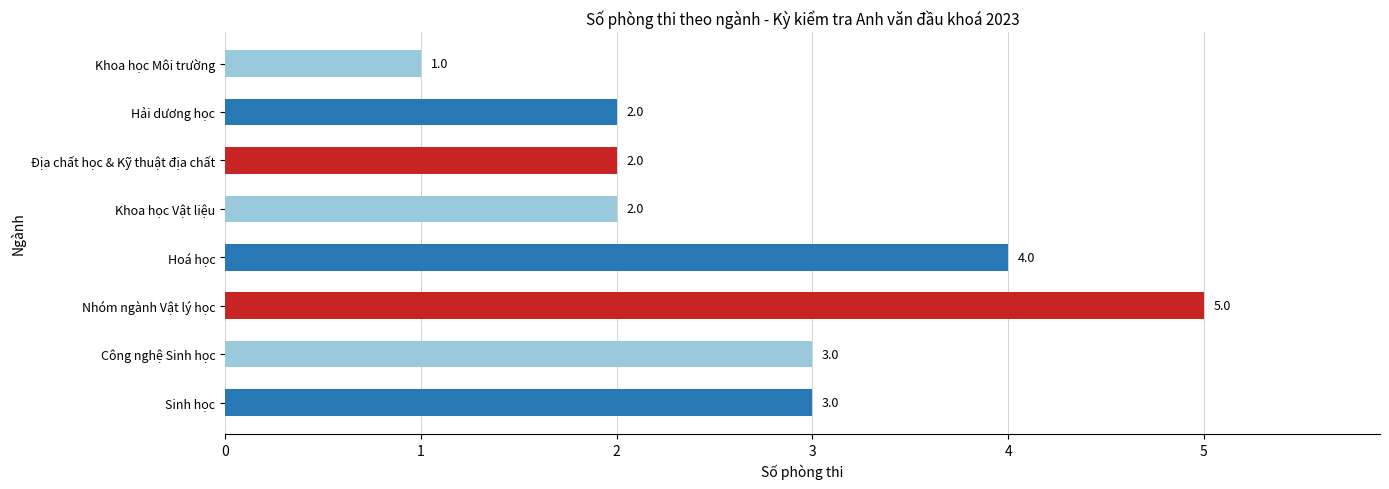

How many distinct data groups are displayed?

1